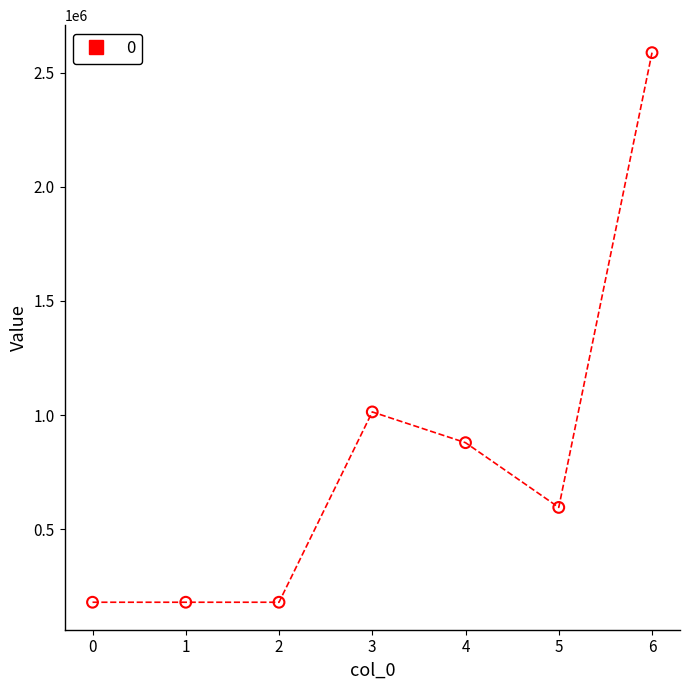

What Y value in the scatter plot is closest to 1383790?

1013820